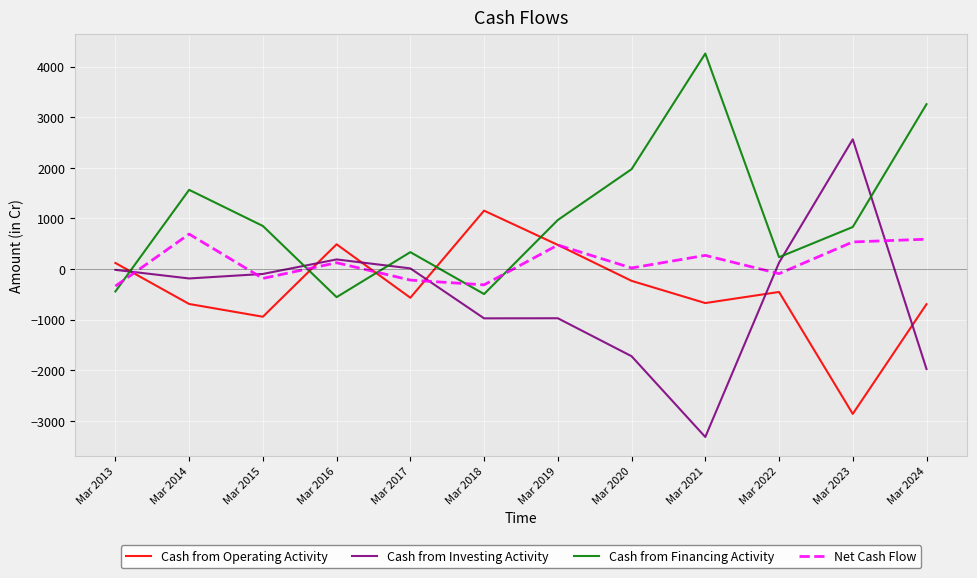

Is it true that Cash from Operating Activity equals 230 at Mar 2016?

False